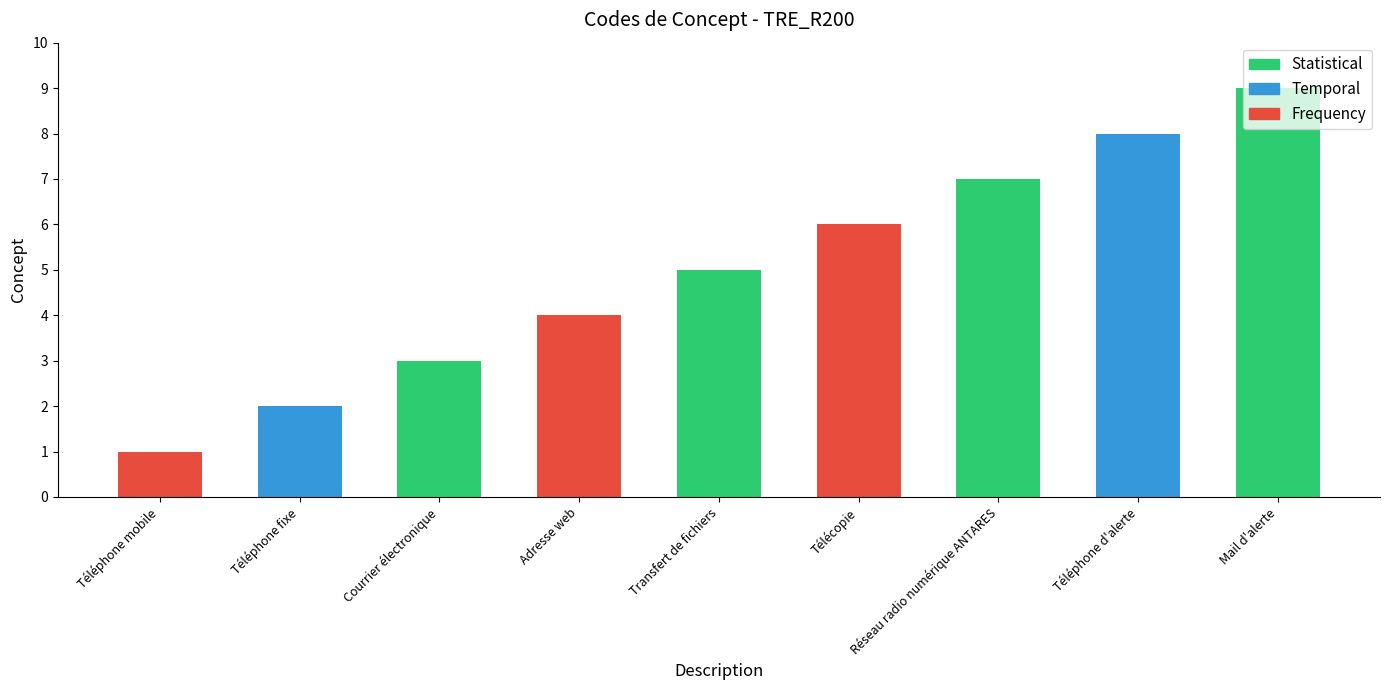

Which category has the highest value across all series?

Mail d'alerte